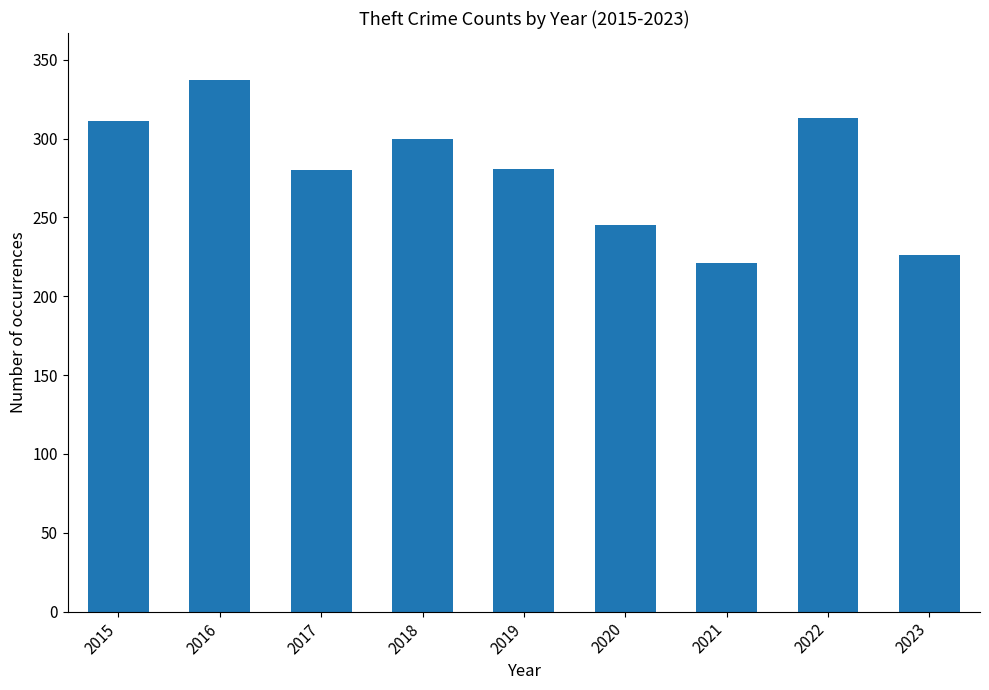

Count the number of data series in this chart.

1